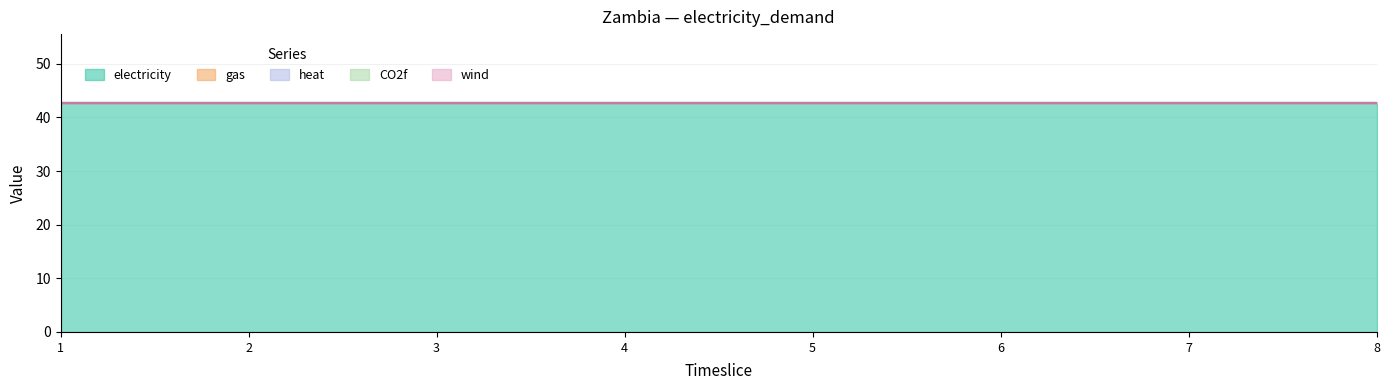

True or false: CO2f has more than 2 points higher than both neighbors.

False